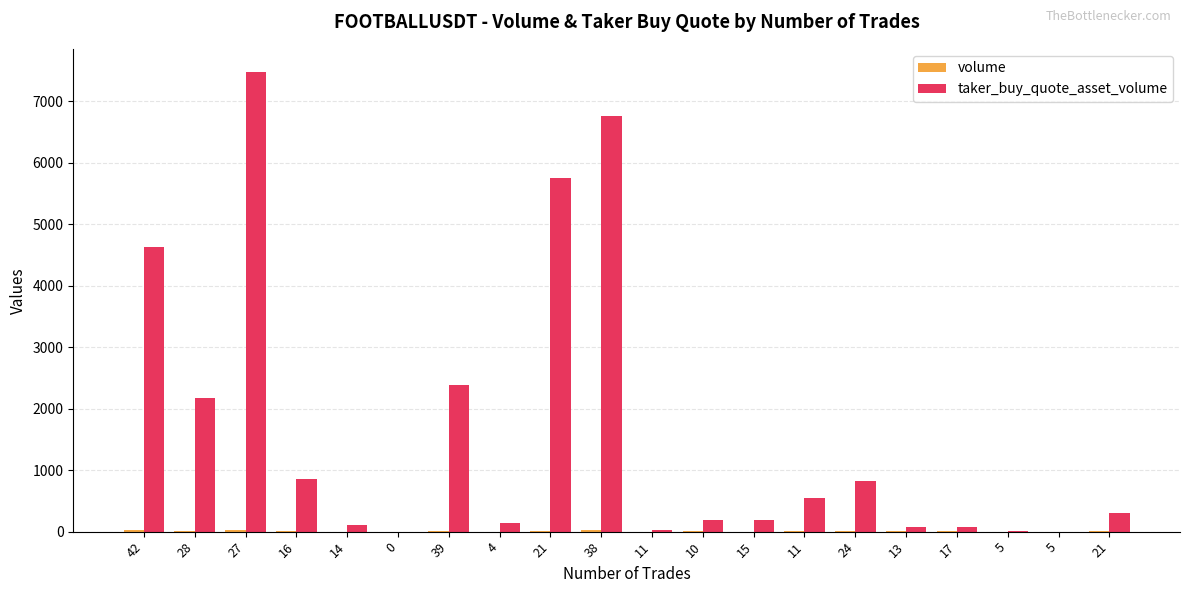

Are the bars horizontal?

No